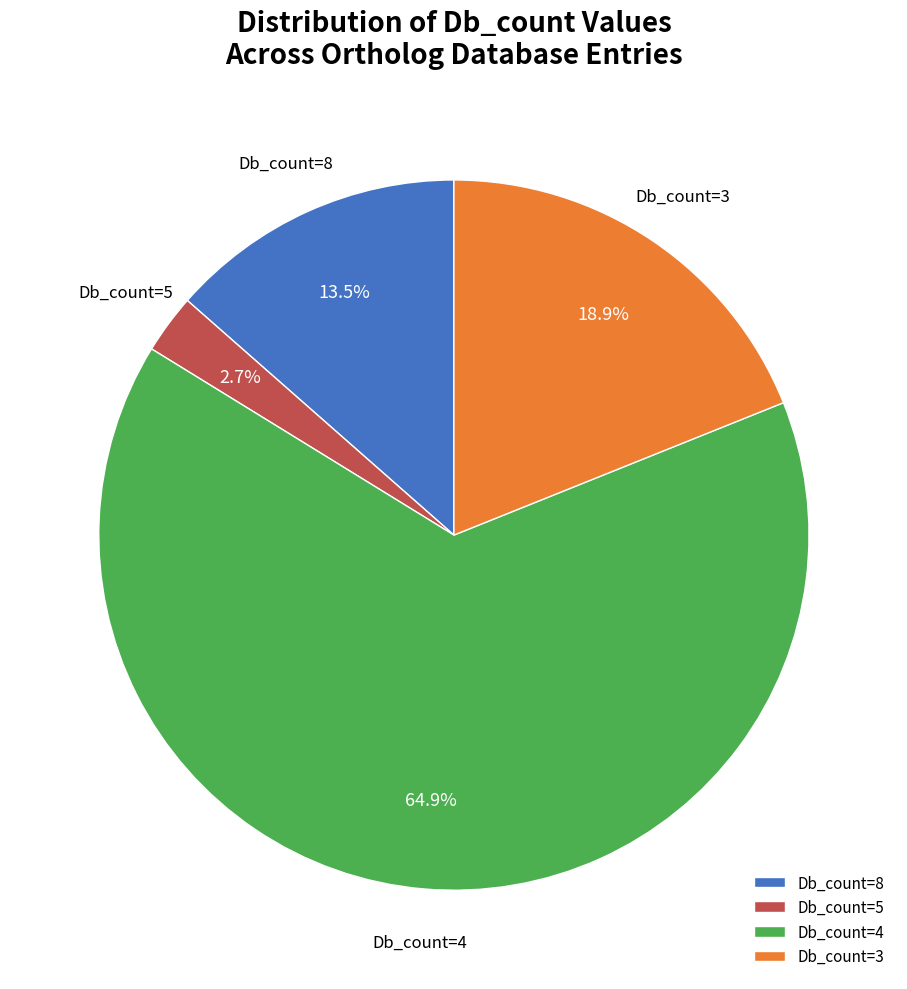

How many segments does this pie chart have?

4